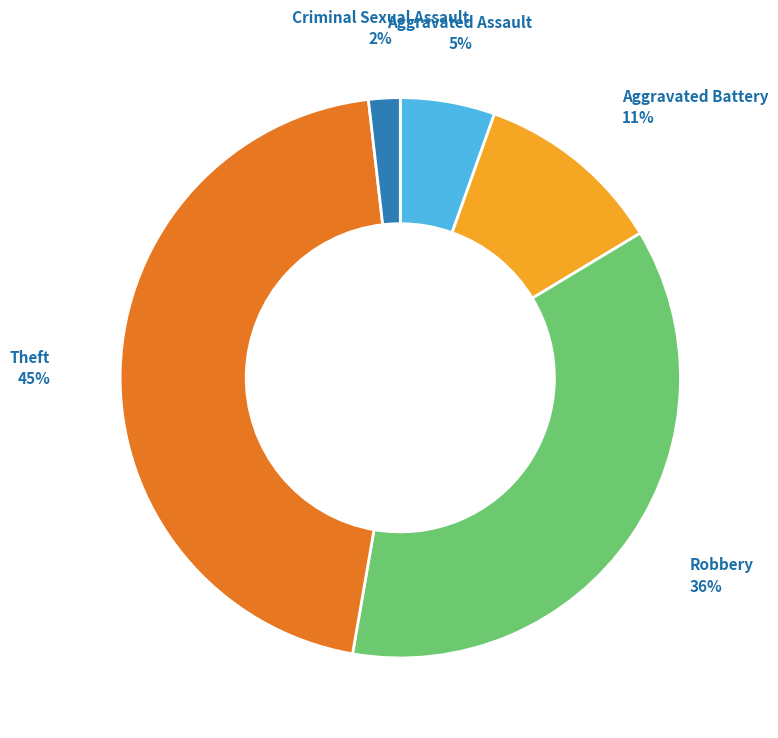

Which slice is the smallest?

Criminal Sexual Assault